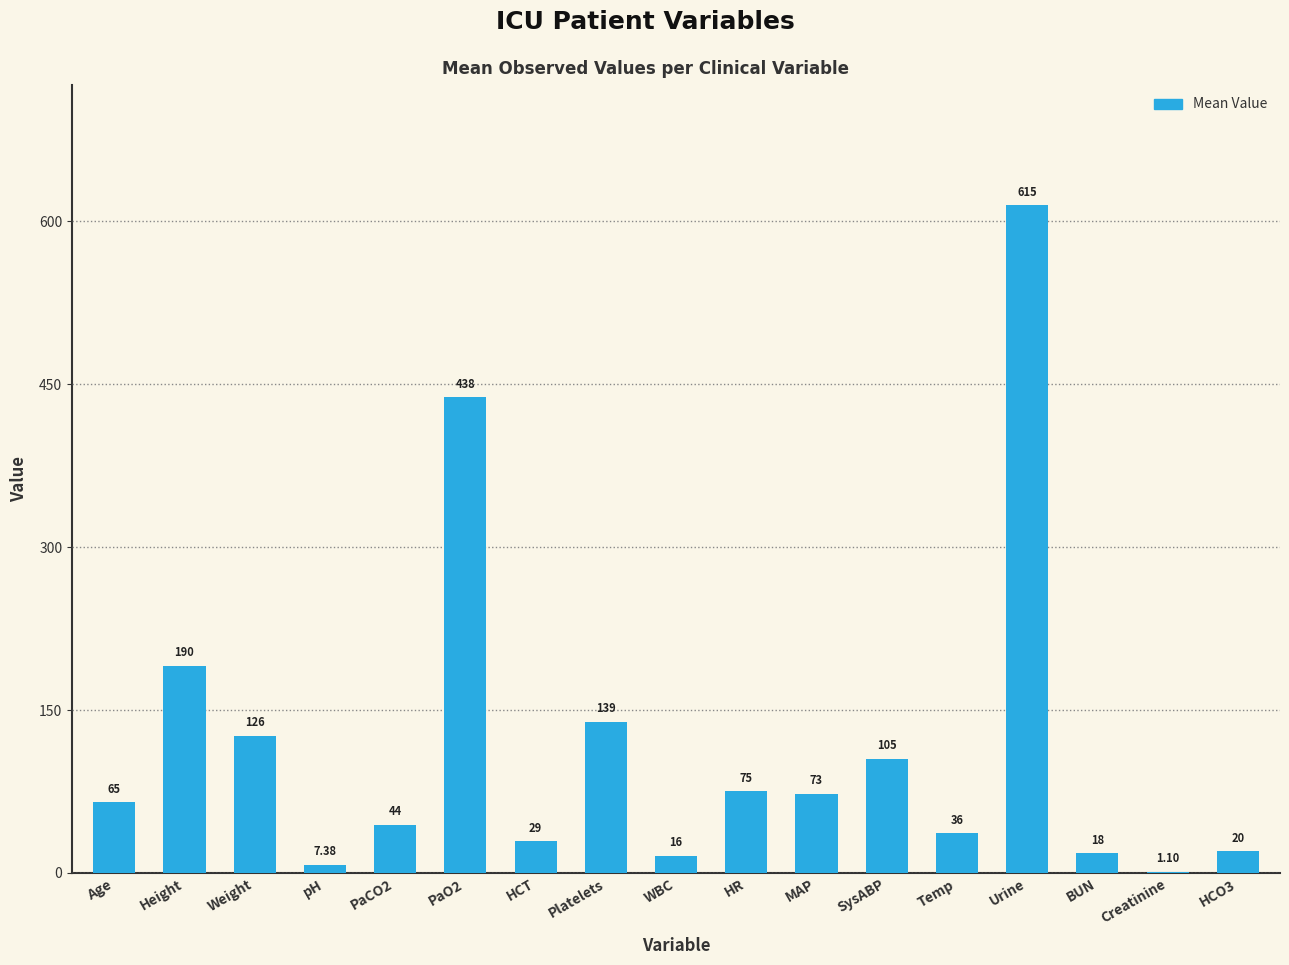

What is the average value?

117.6